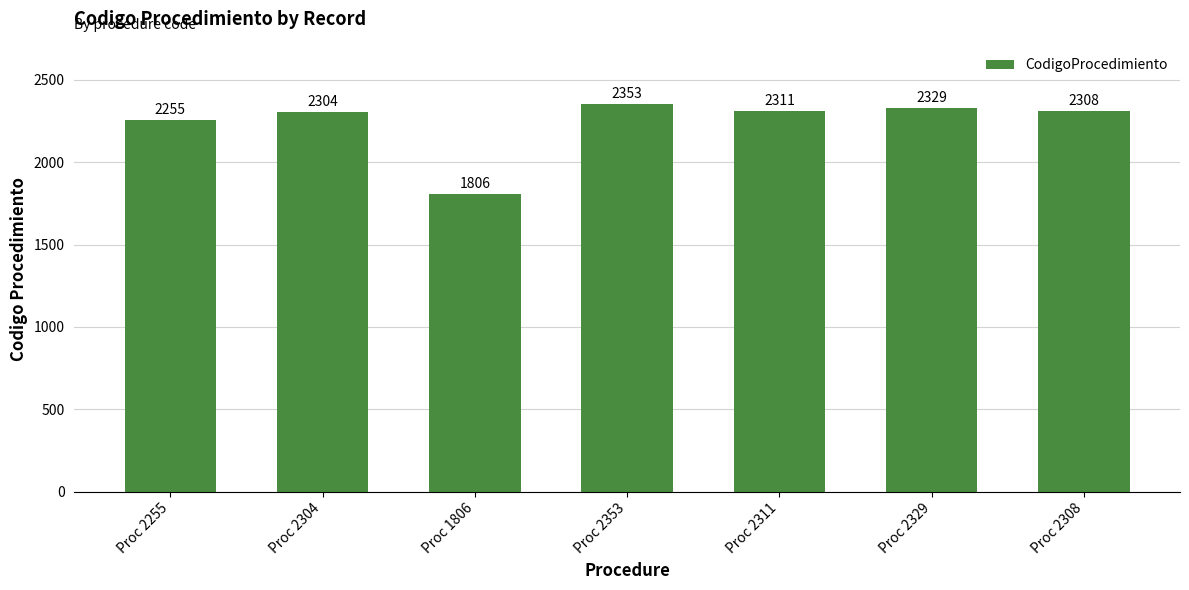

What is the change in value from Proc 2353 to Proc 2308?

-45